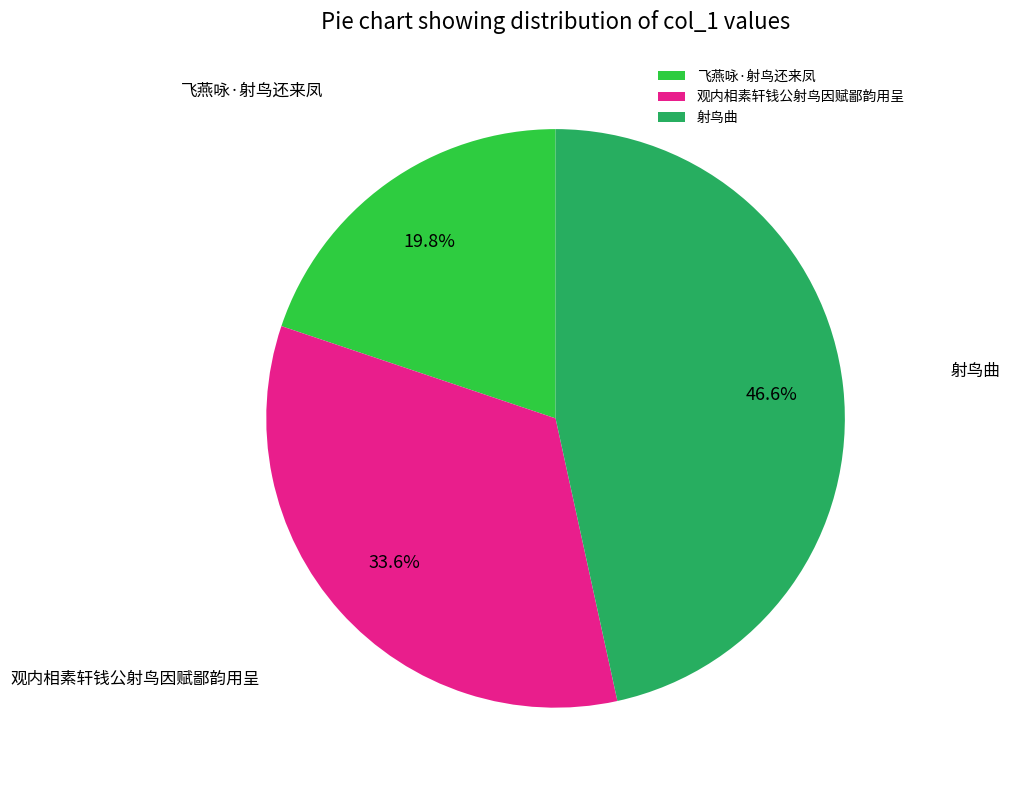

Is there a majority slice in this chart?

No